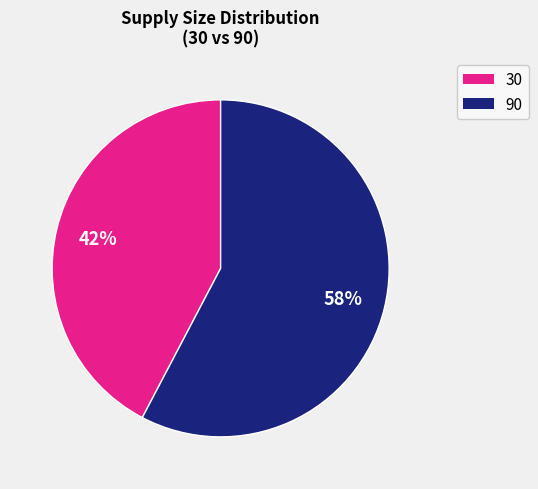

How many segments does this pie chart have?

2